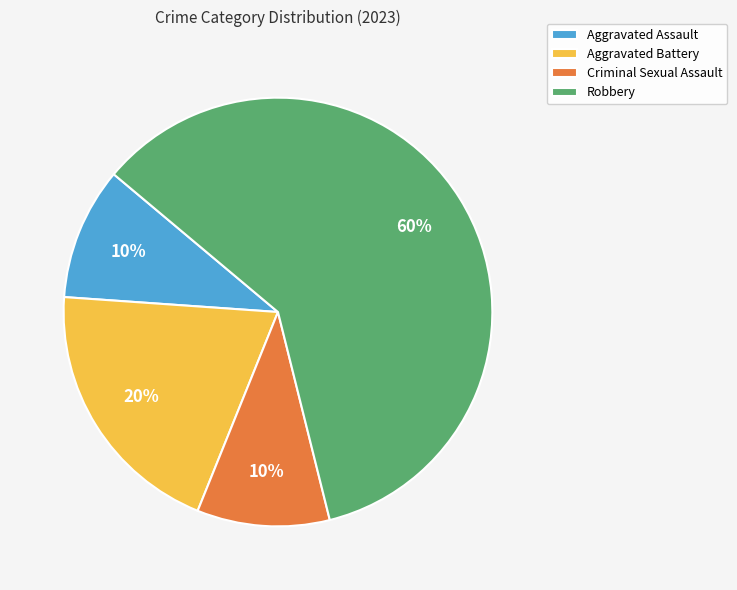

To the nearest percent, what is the combined percentage of Robbery and Aggravated Assault?

70%